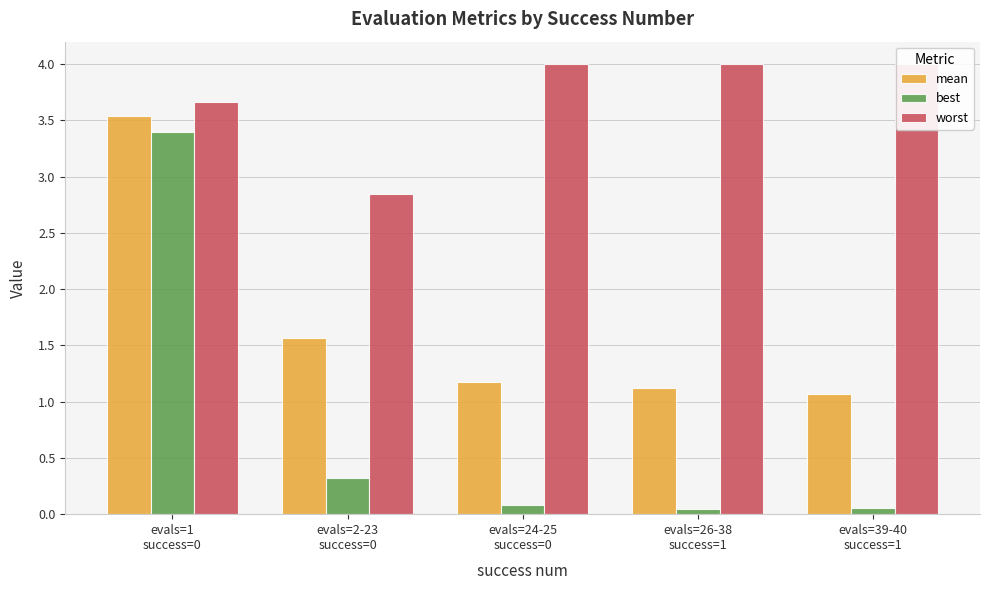

What is the label of the 4th bar from the left?

evals=26-38
success=1